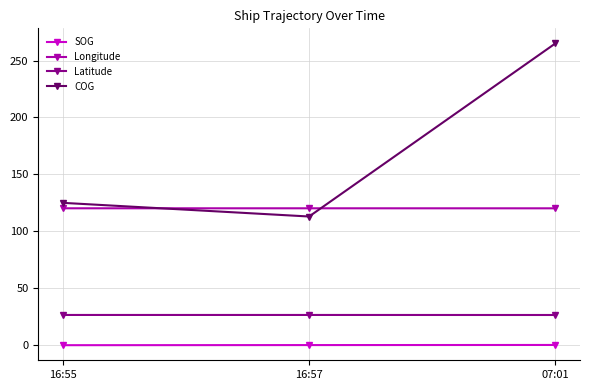

What is the label of the 1st point from the left?

16:55